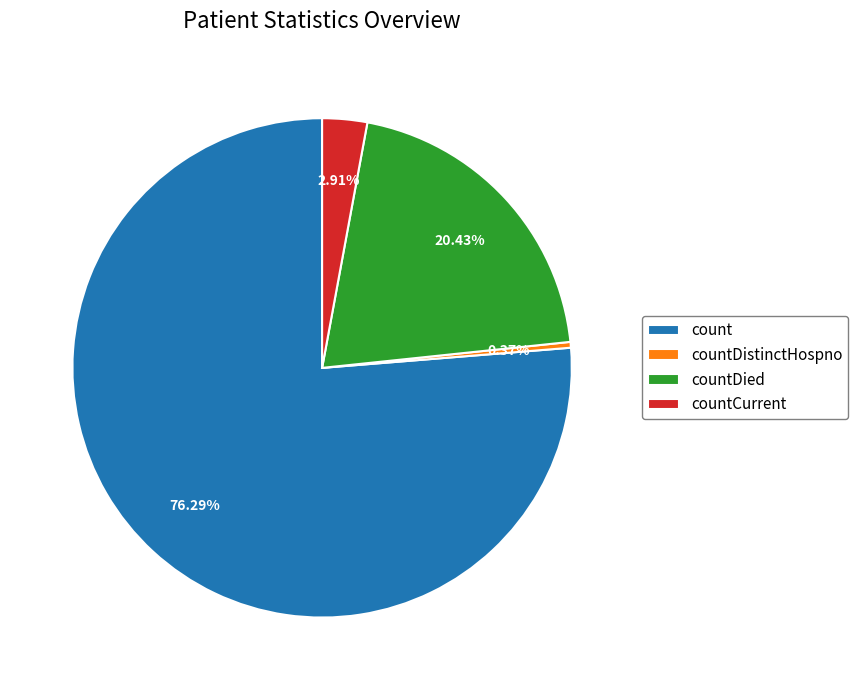

Count the number of slices in the pie.

4